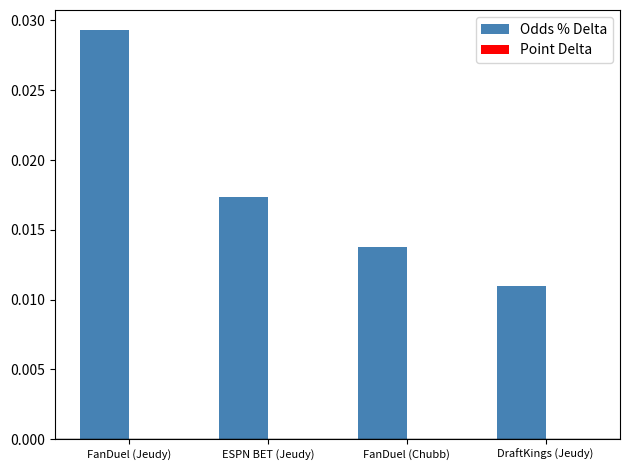

Rank the categories by value from lowest to highest.

DraftKings (Jeudy), FanDuel (Chubb), ESPN BET (Jeudy), FanDuel (Jeudy)